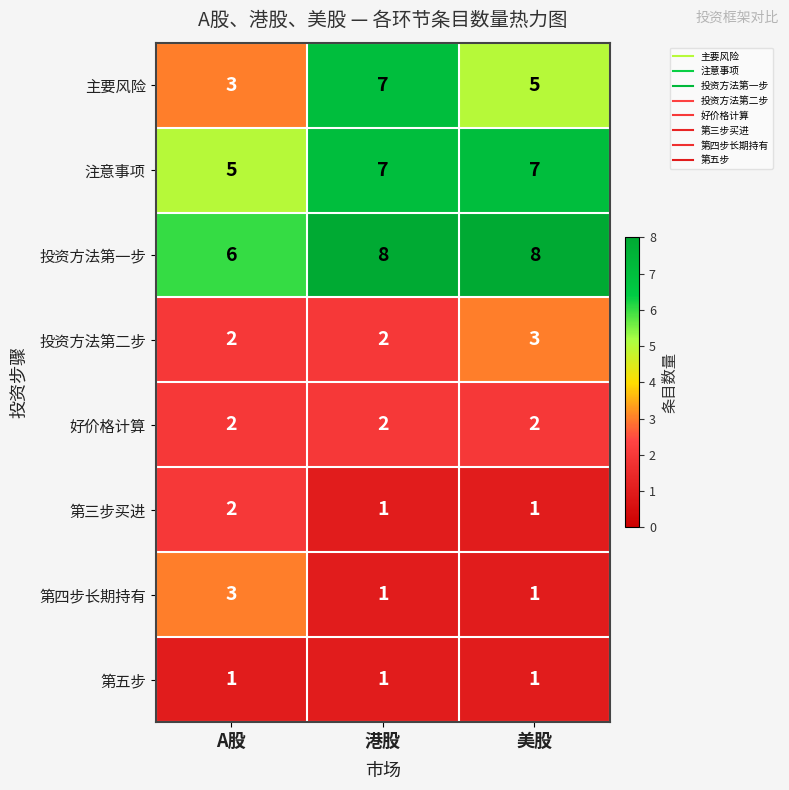

What is the minimum value shown in the chart?

1